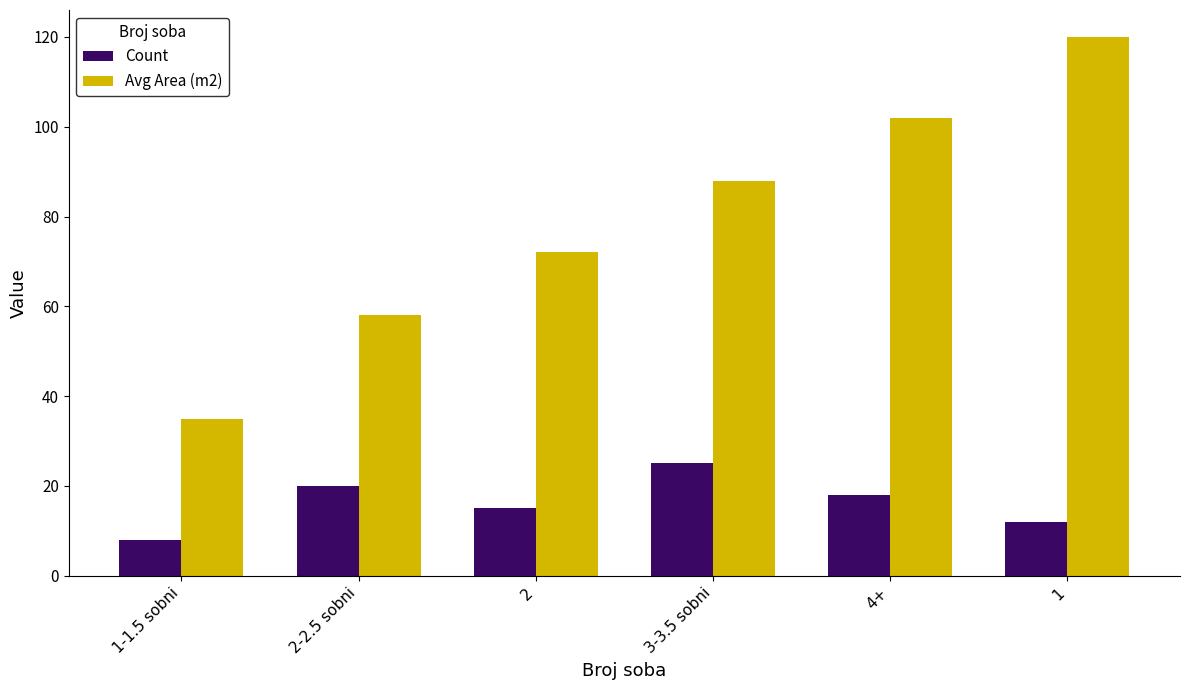

How many groups of bars are there?

6